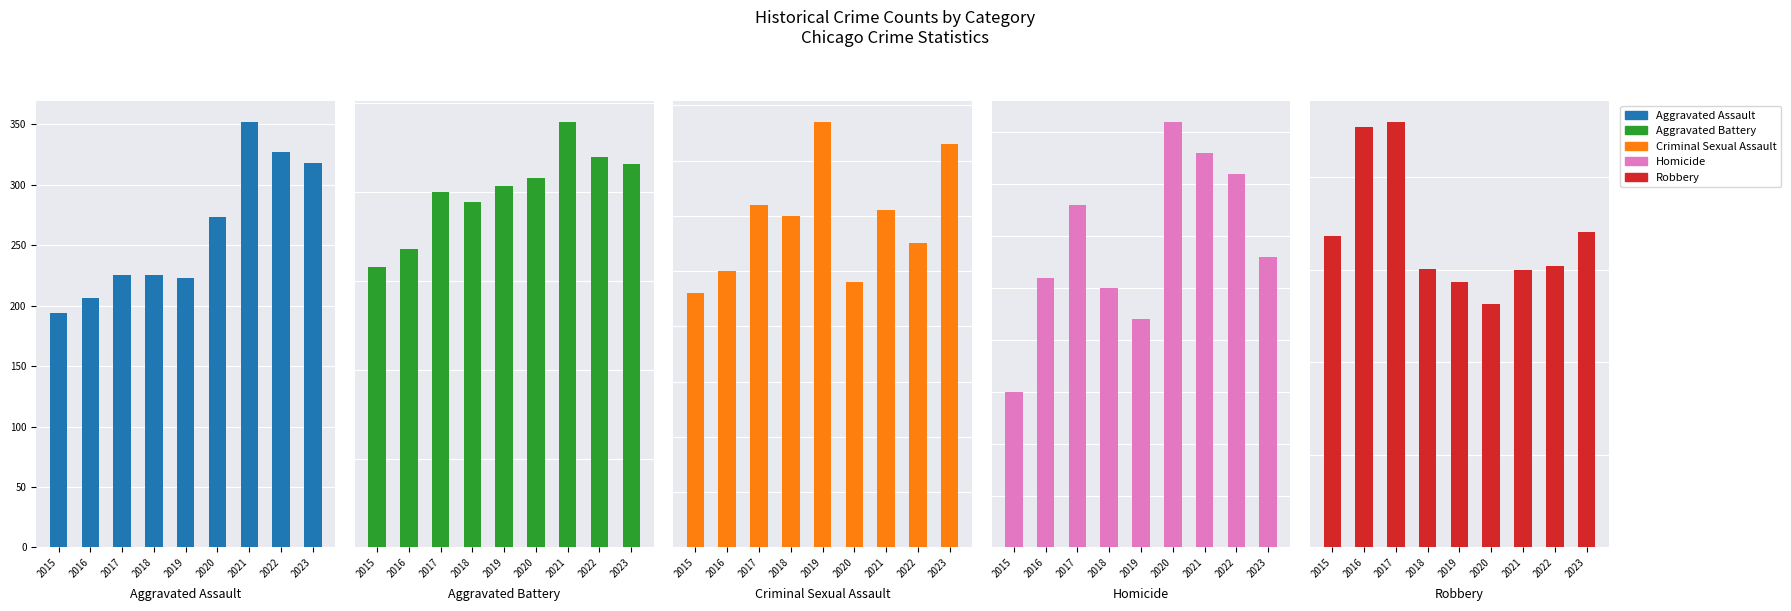

What are all the series names shown in the legend?

Aggravated Assault, Aggravated Battery, Criminal Sexual Assault, Homicide, Robbery